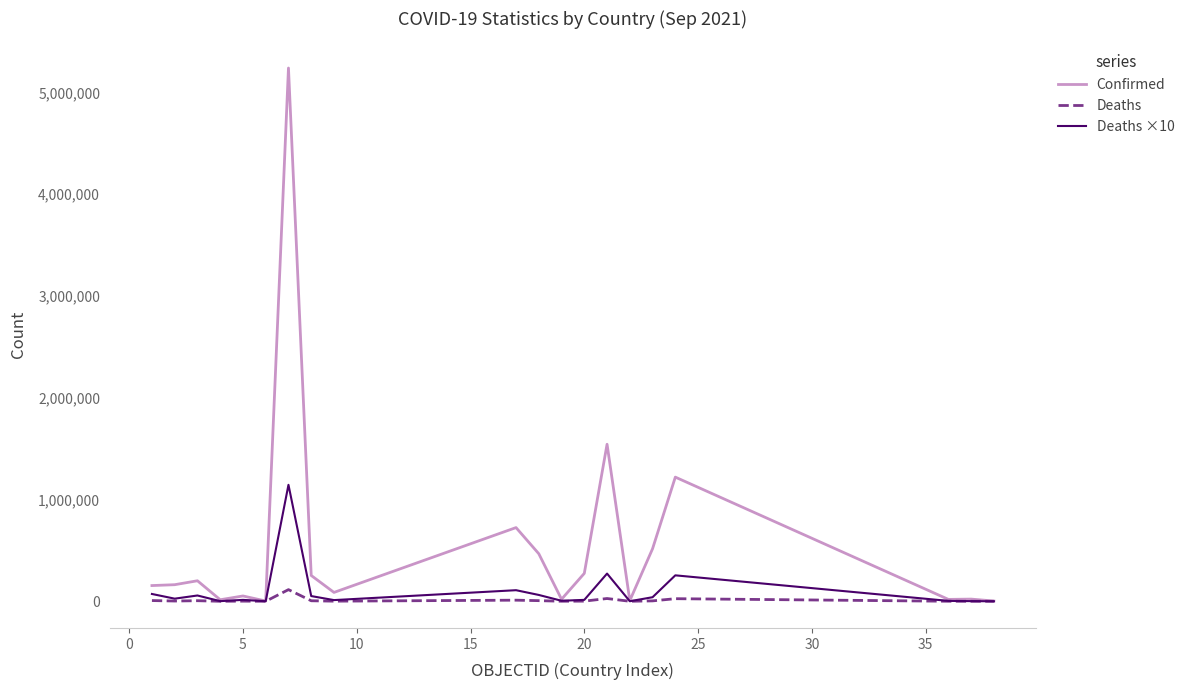

Which series has the largest total across all categories?

Confirmed